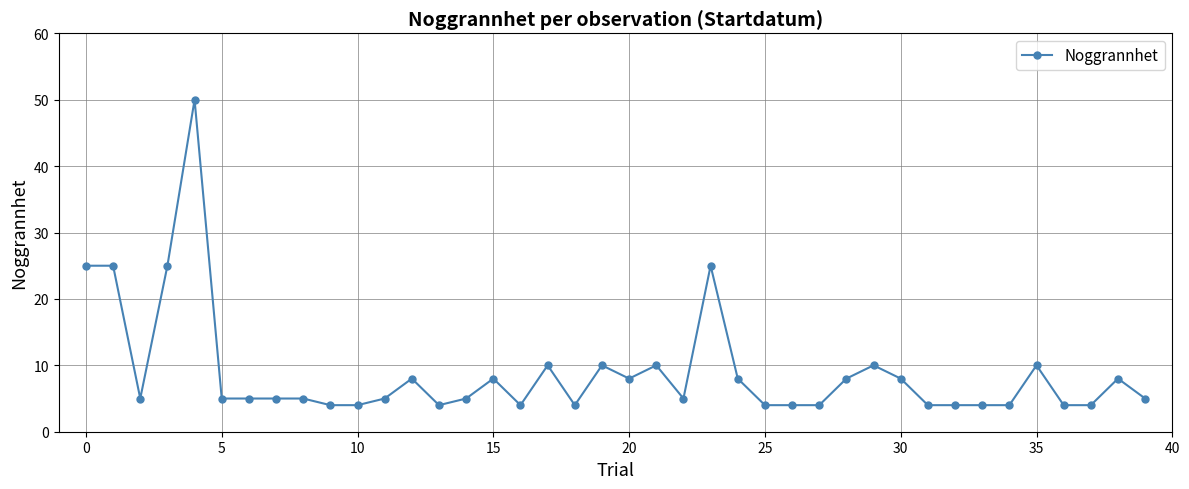

What is the minimum value shown in the chart?

4